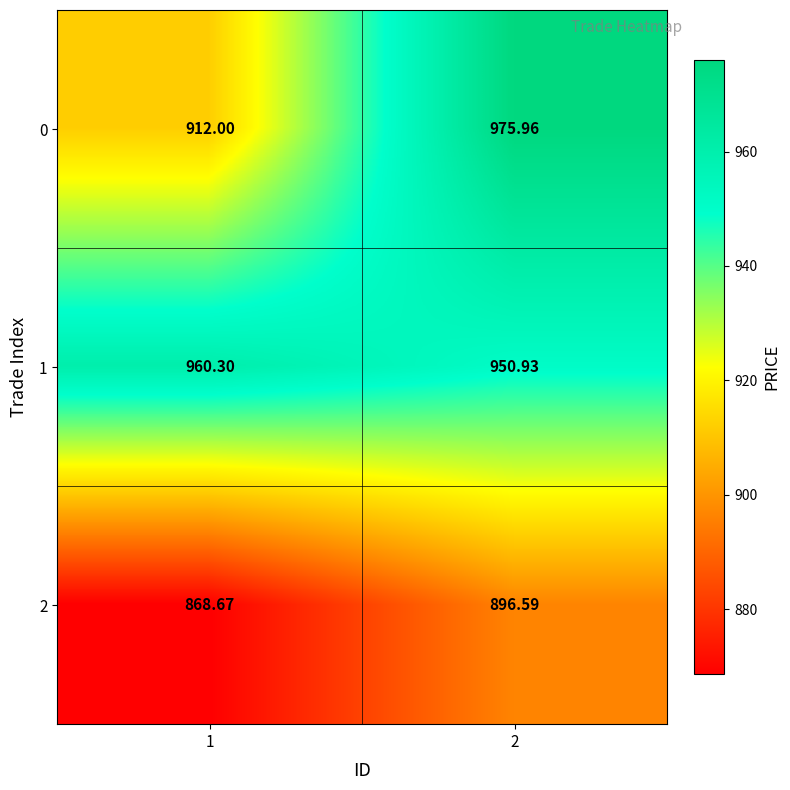

Rank the series by their maximum value, from lowest to highest.

2, 1, 0